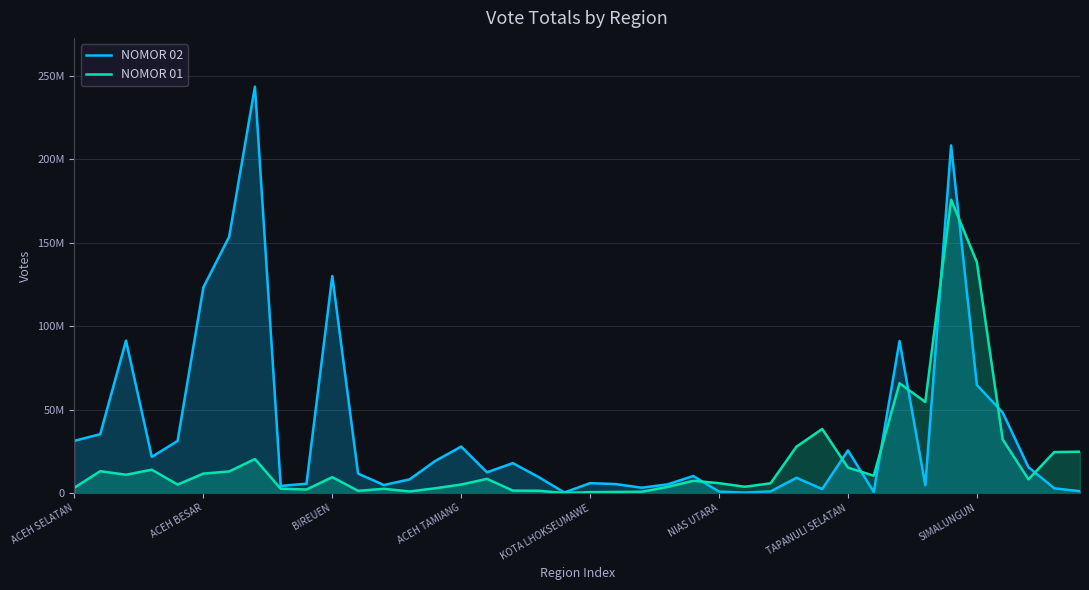

After their last crossing, which series has the higher values: NOMOR 01 or NOMOR 02?

NOMOR 01